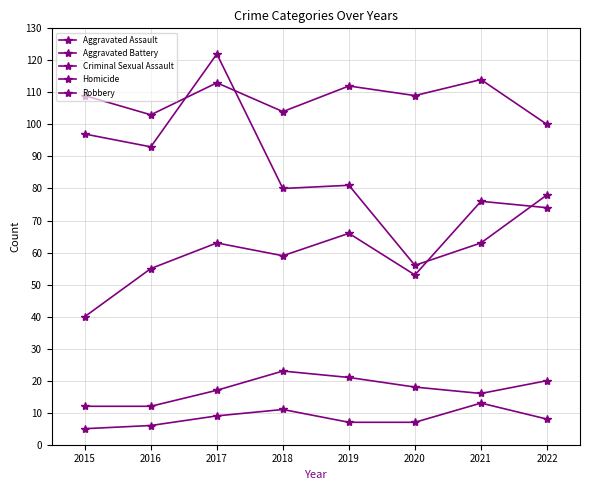

How many series are shown in this chart?

5